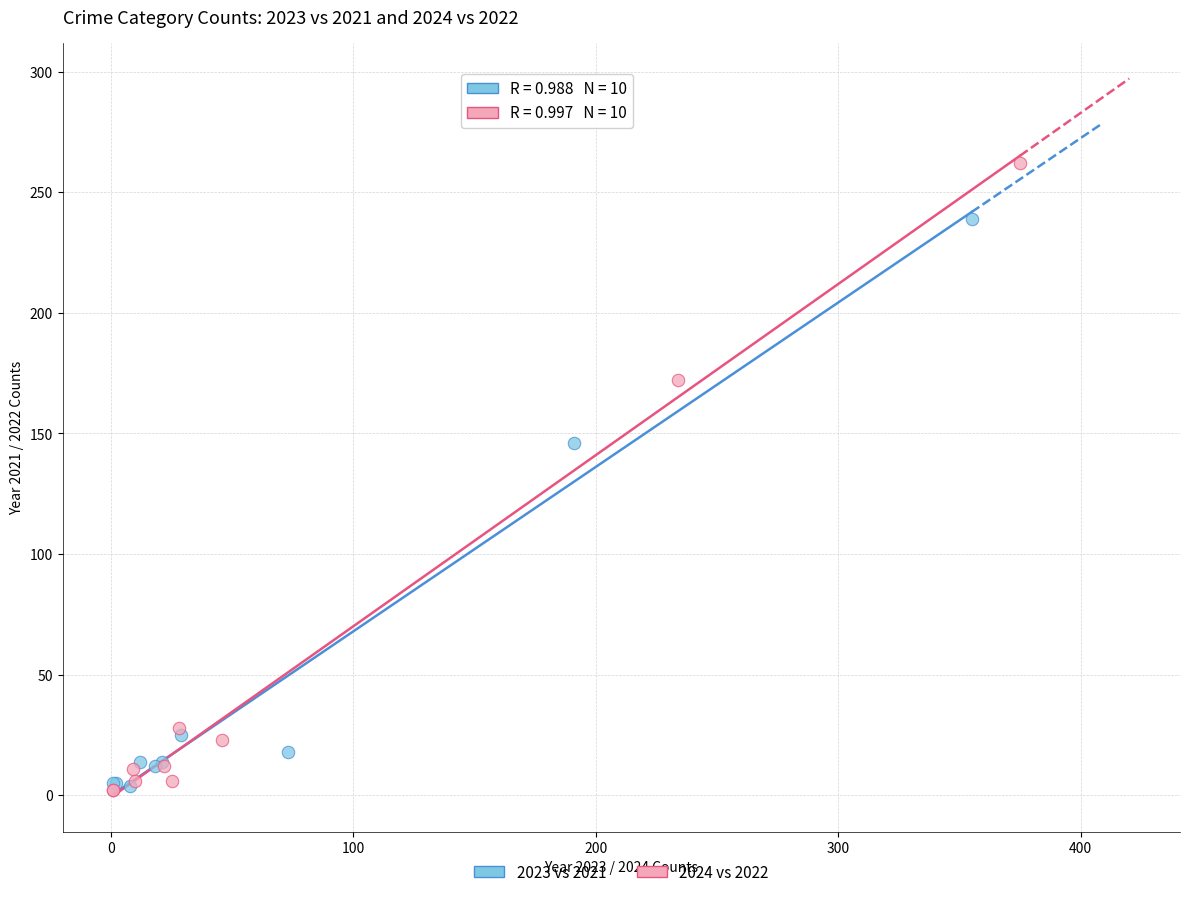

Which series reaches the maximum Y coordinate?

2024 vs 2022